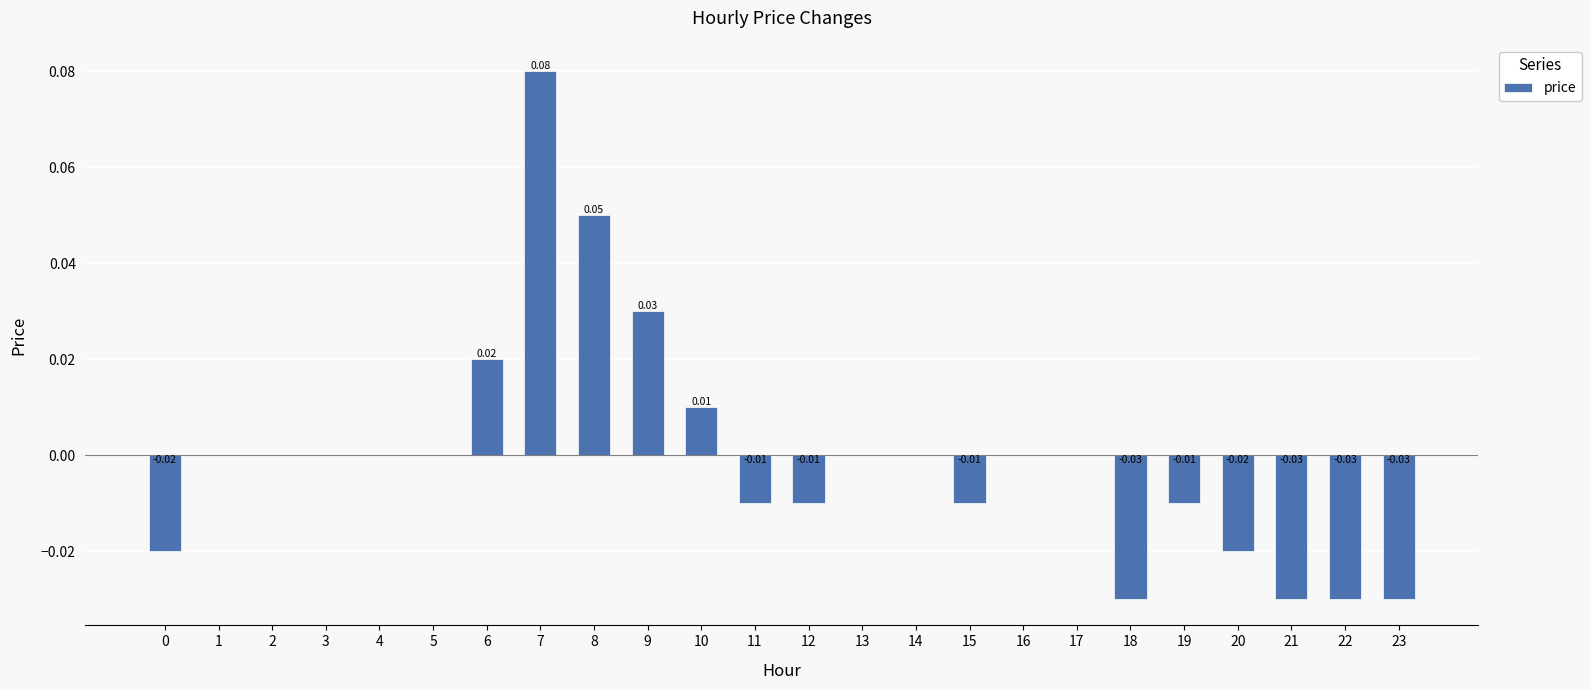

Between 14 and 9, which is larger?

9